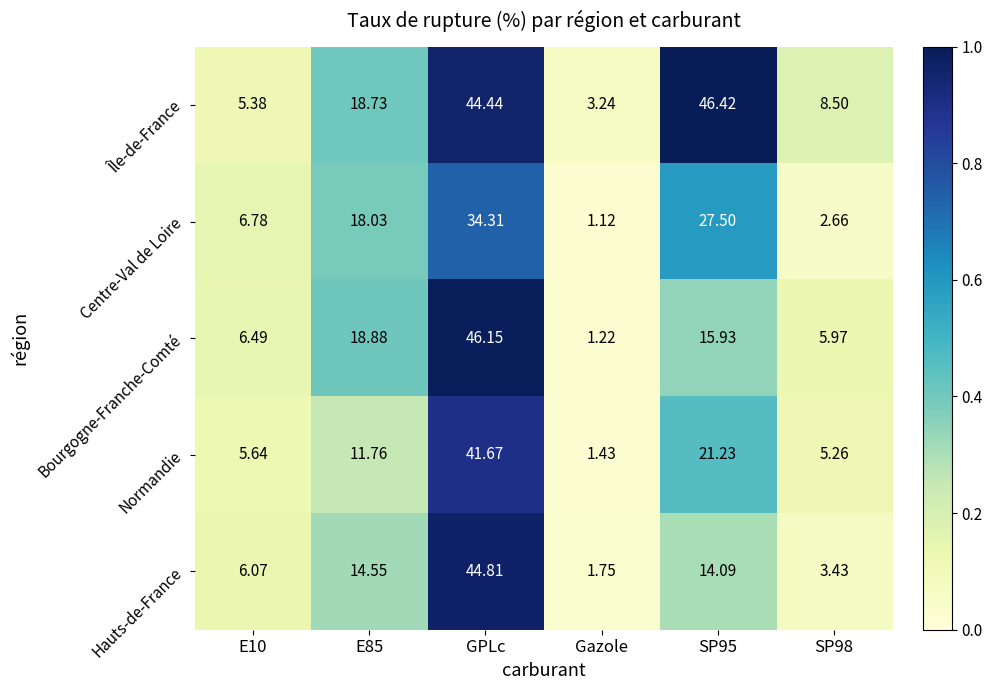

Which series has the largest total across all categories?

Île-de-France